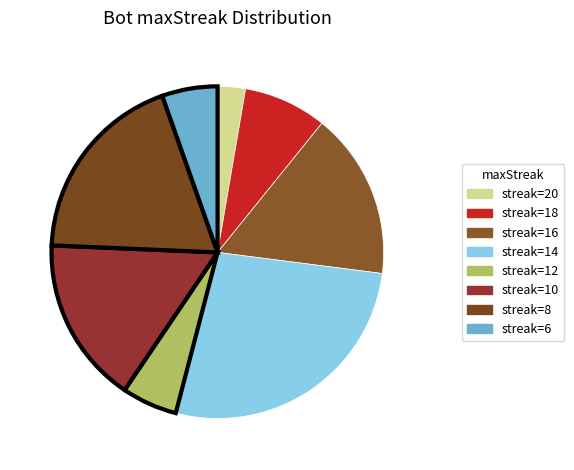

How many slices are in this pie chart?

8